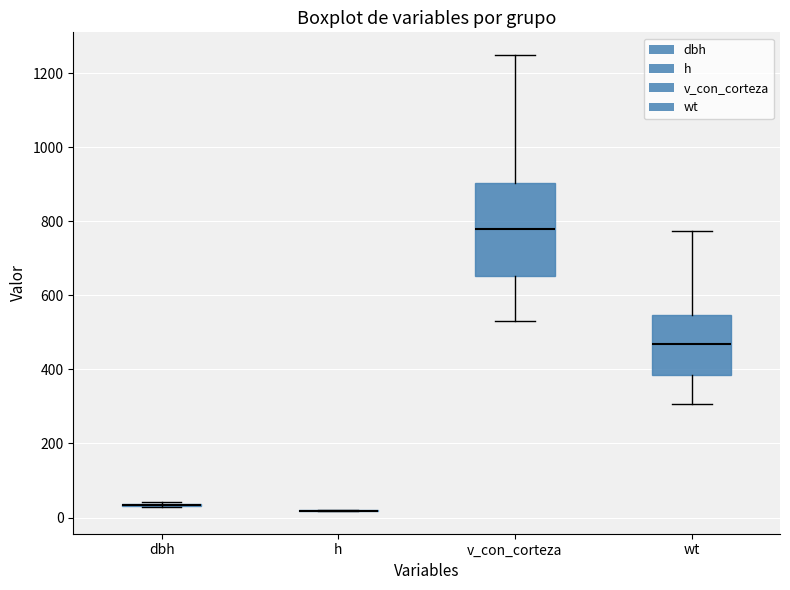

Which box is the tallest, from its lower edge to its upper edge?

v_con_corteza